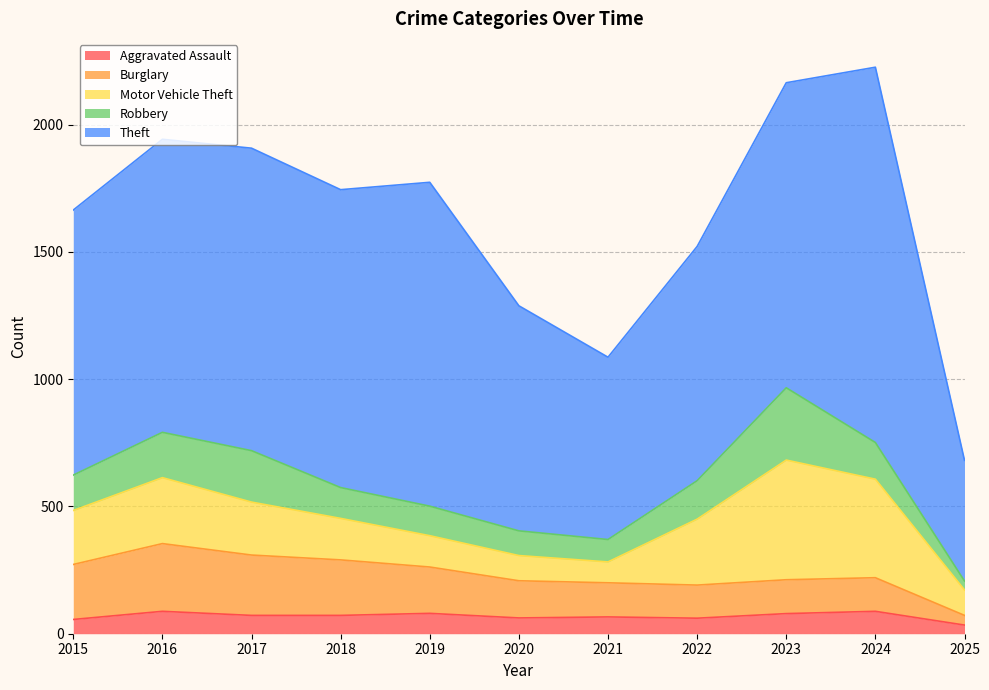

True or false: Burglary and Theft cross at least once.

False